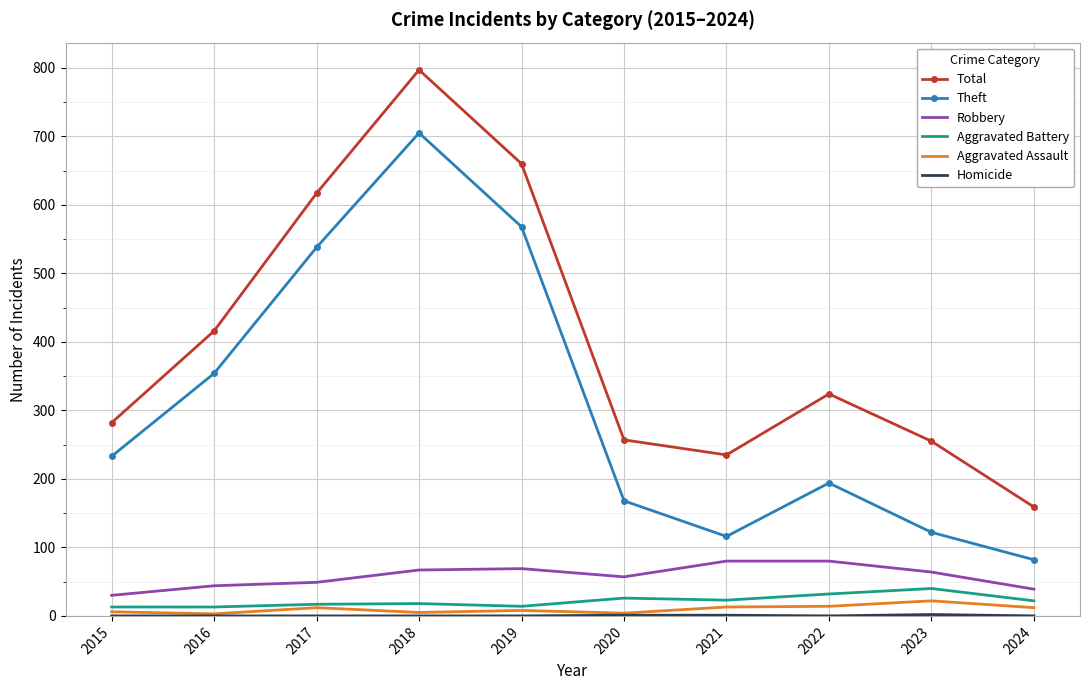

Is the value of Total at 2018 greater than the value of Aggravated Battery at 2021?

Yes